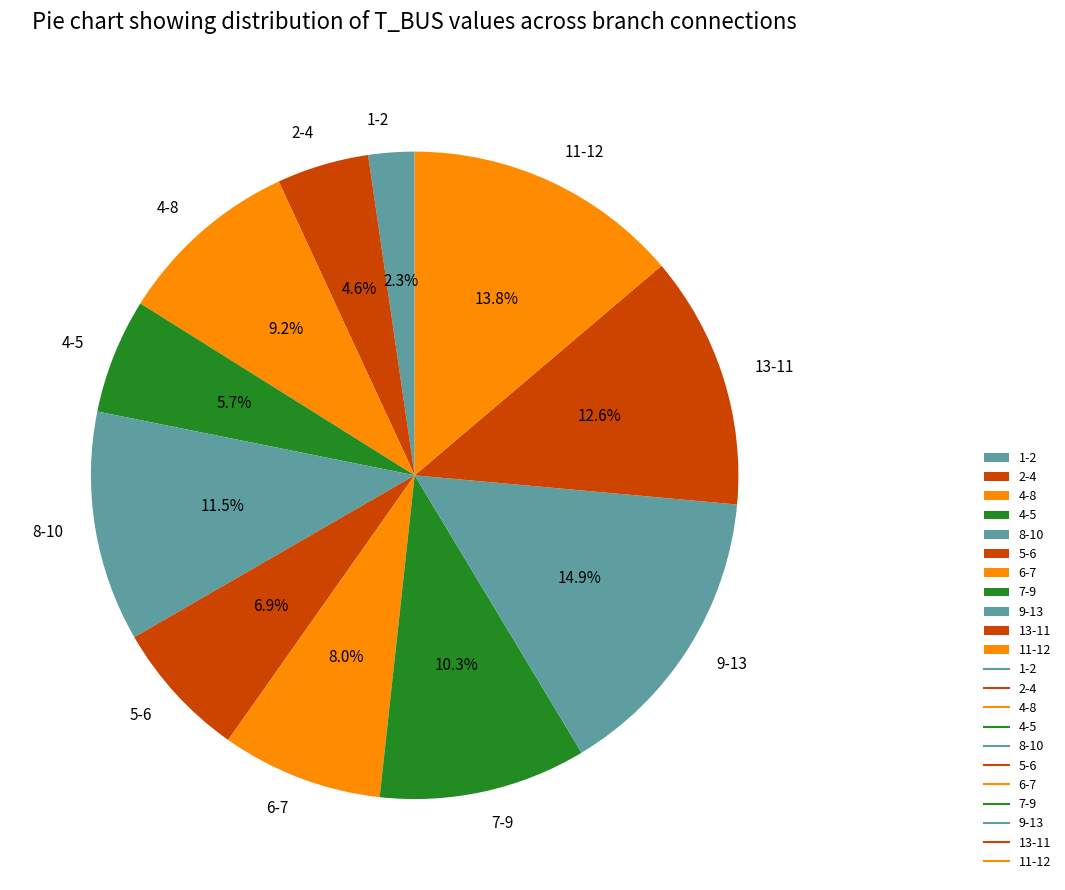

To the nearest percent, what is the difference between the largest and smallest slice percentages?

13%